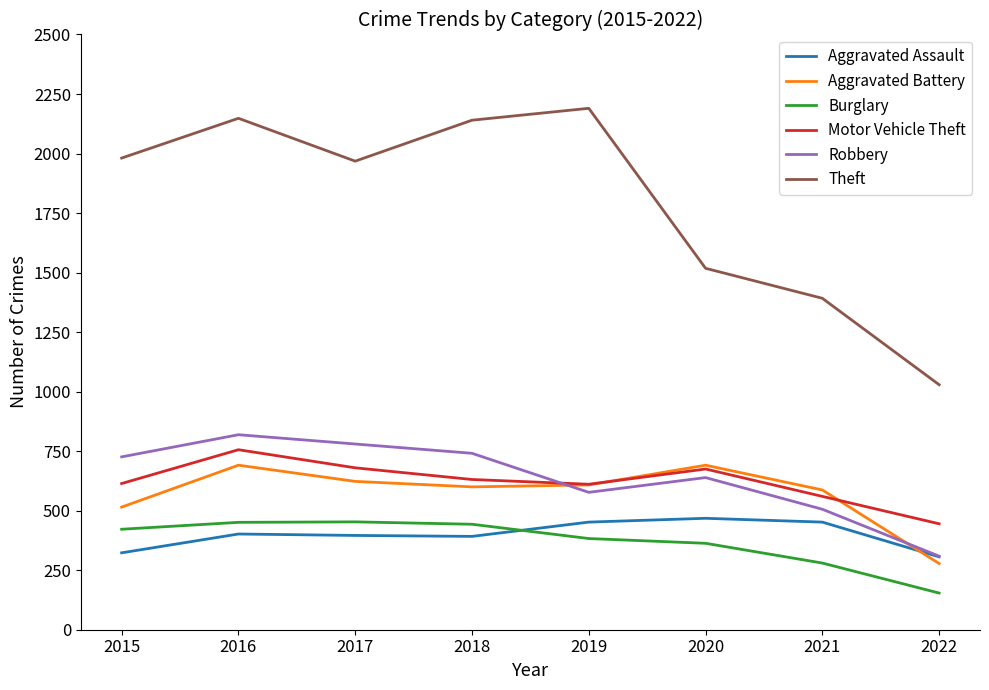

What is the smallest value displayed?

154